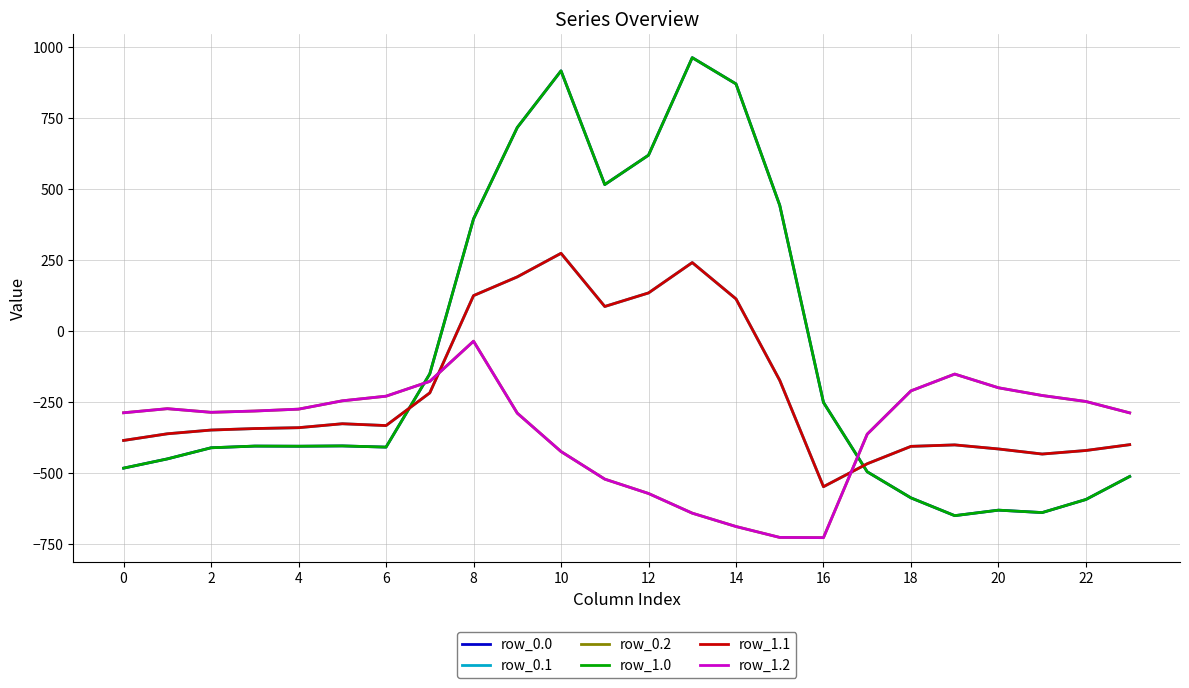

How many interior local peaks does the row_0.0 series have?

5